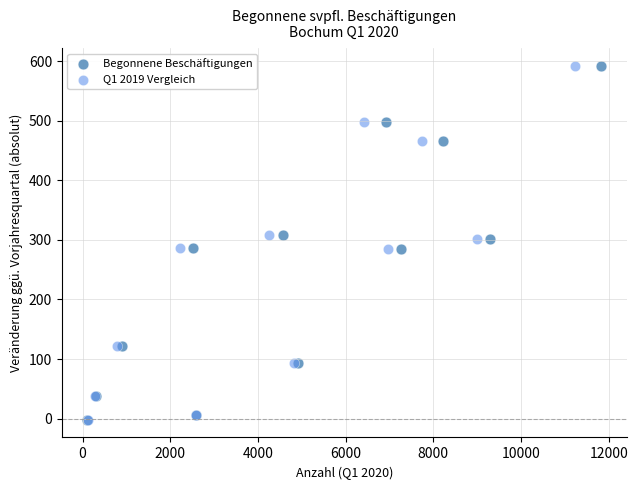

What are all the series names shown in the legend?

Begonnene Beschäftigungen, Q1 2019 Vergleich